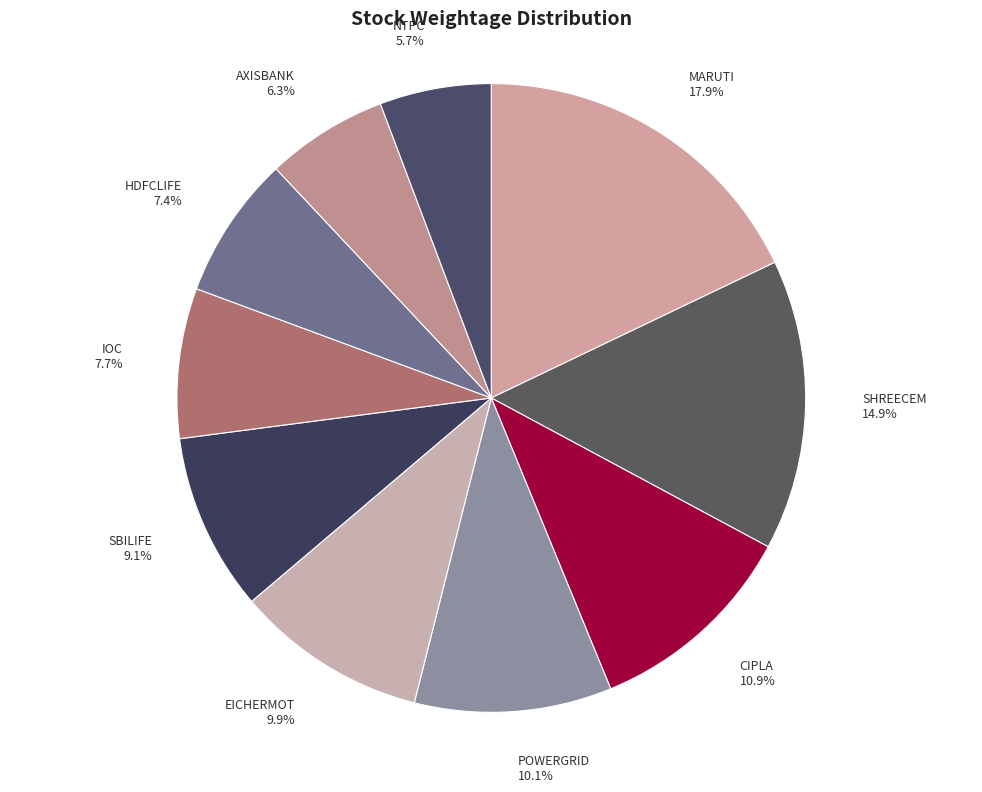

Which category has the smallest portion of the pie?

NTPC